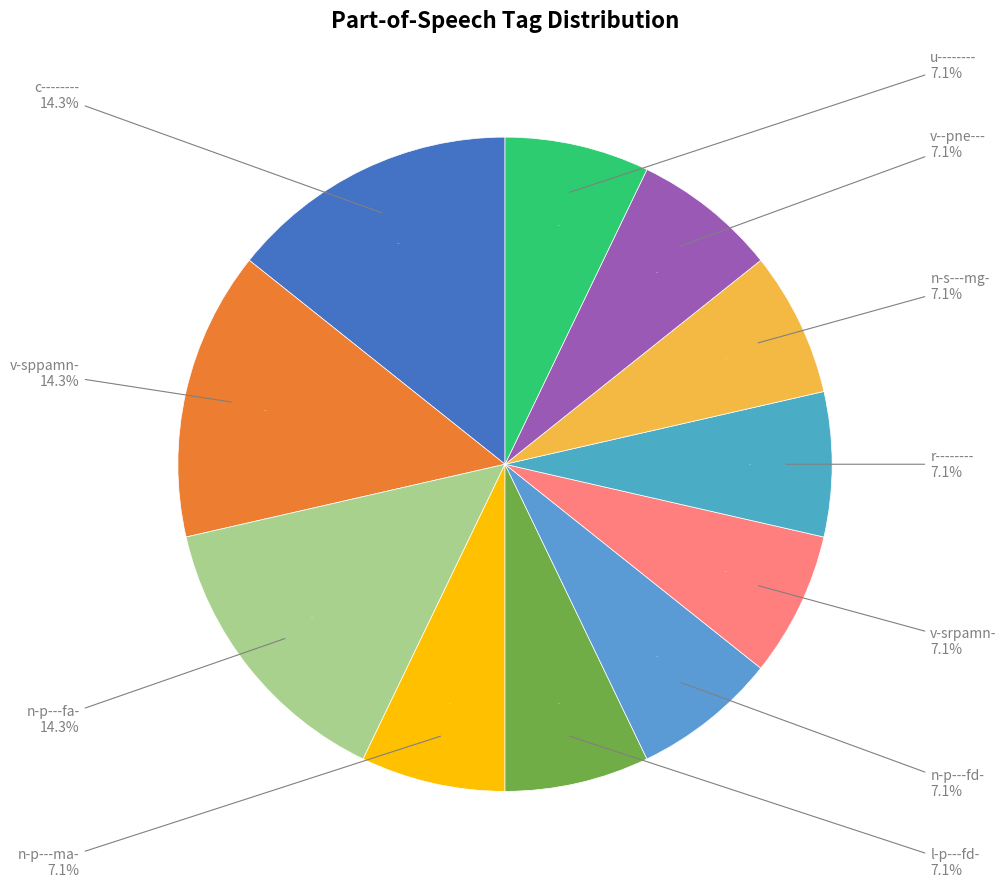

Is it true that u-------- is 16% of the pie?

False